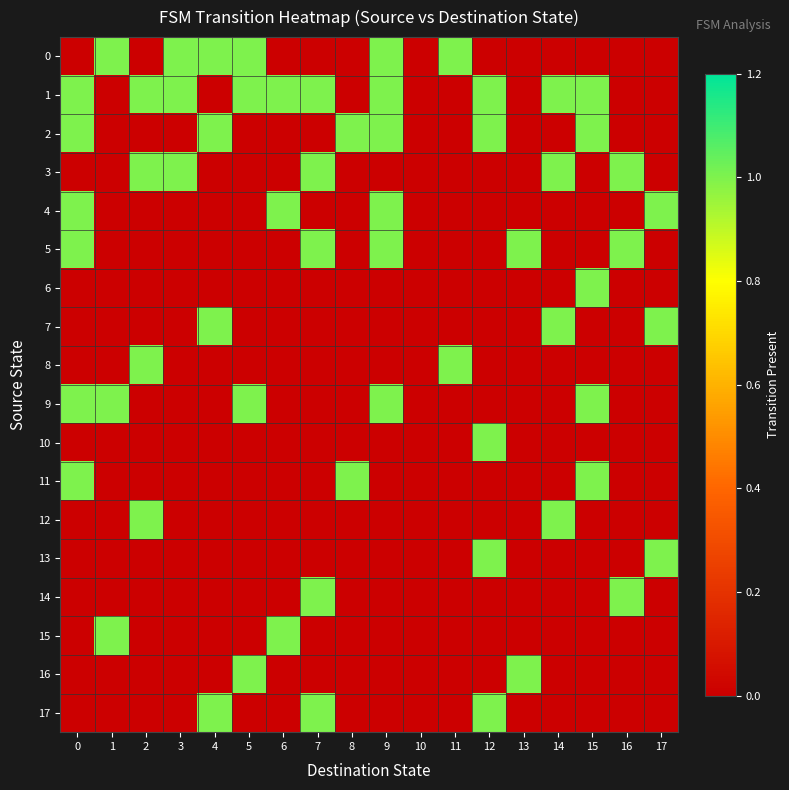

Rank the series at 4 from lowest to highest value.

1, 3, 4, 5, 6, 8, 9, 10, 11, 12, 13, 14, 15, 16, 0, 2, 7, 17